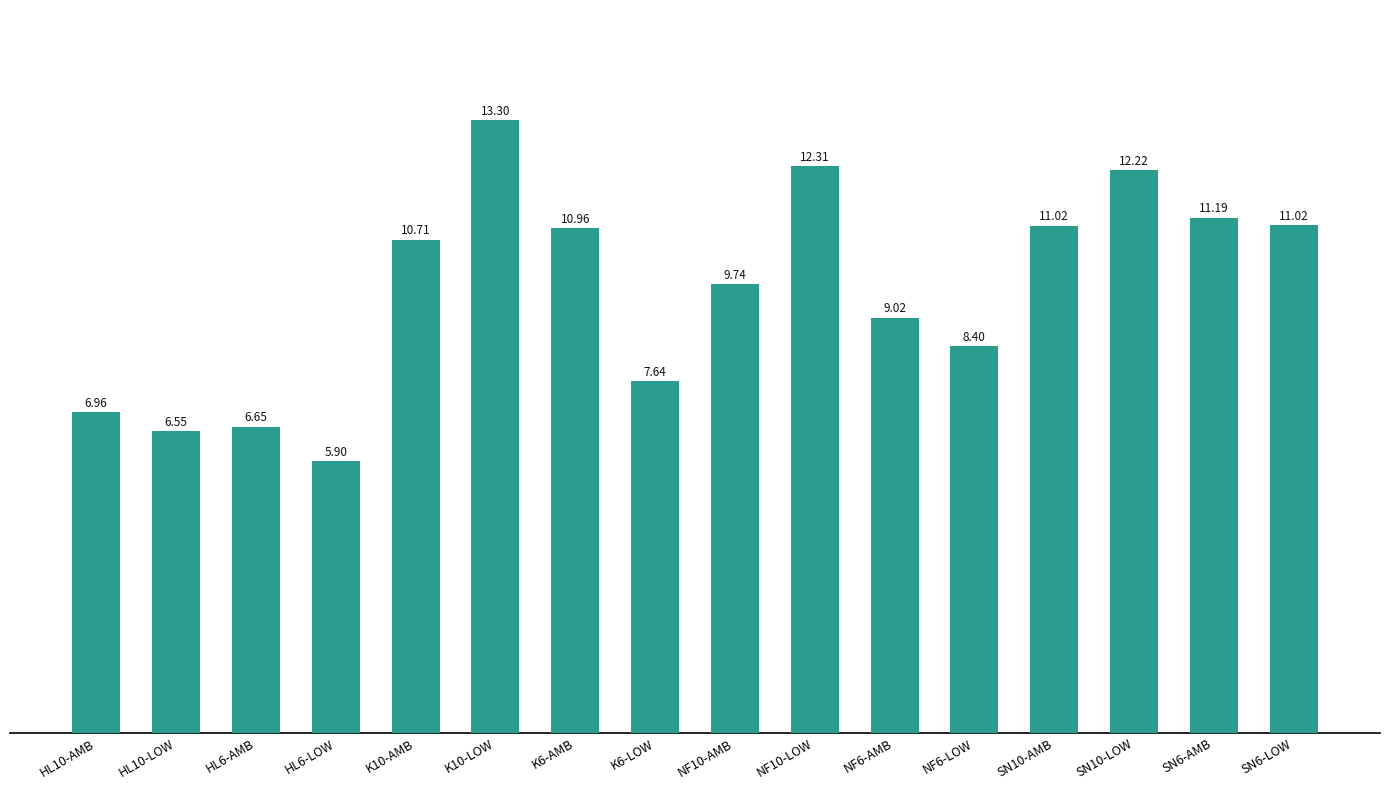

The value at HL6-LOW is 5.9. True or false?

True